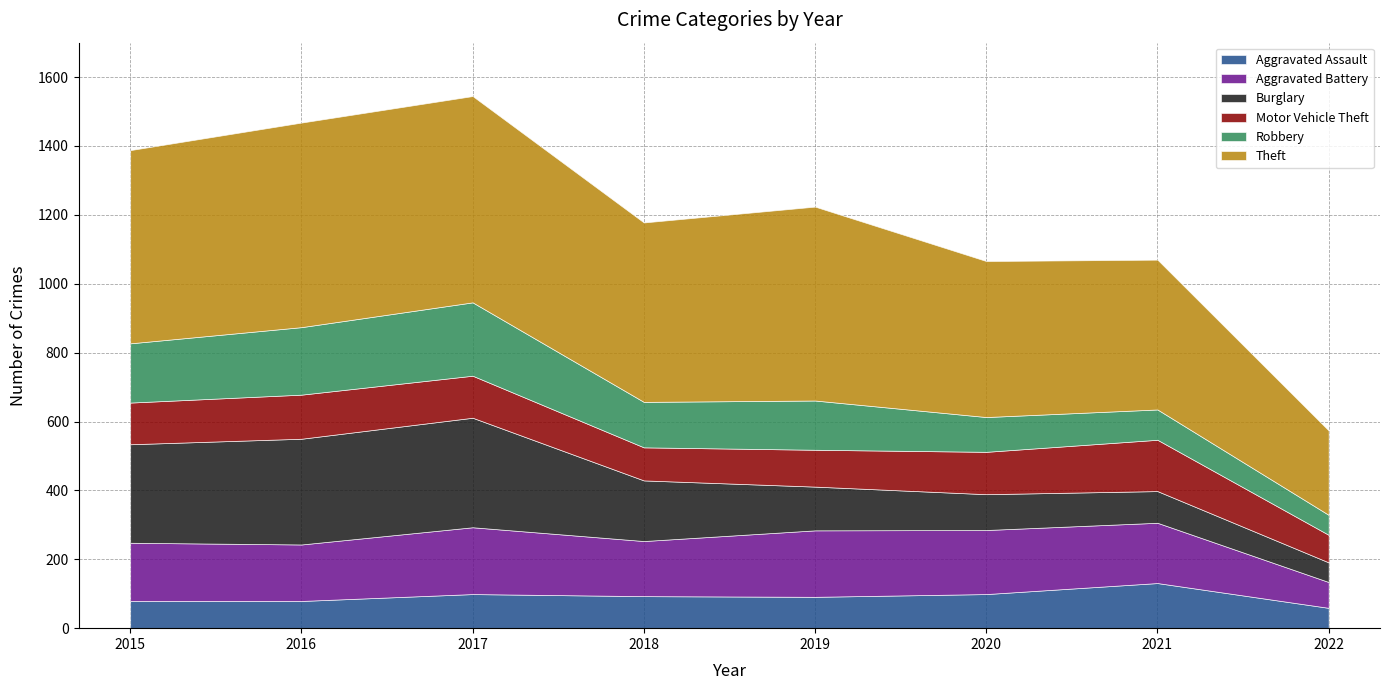

What is the value of the Robbery point at the 8th from the left?

58